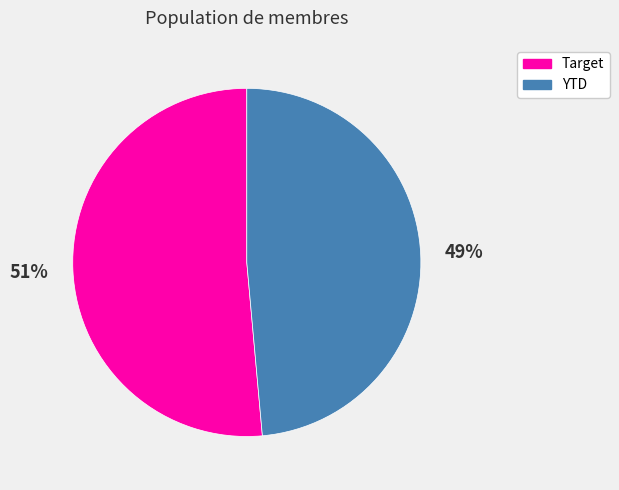

To the nearest percent, what is the average slice percentage?

50%